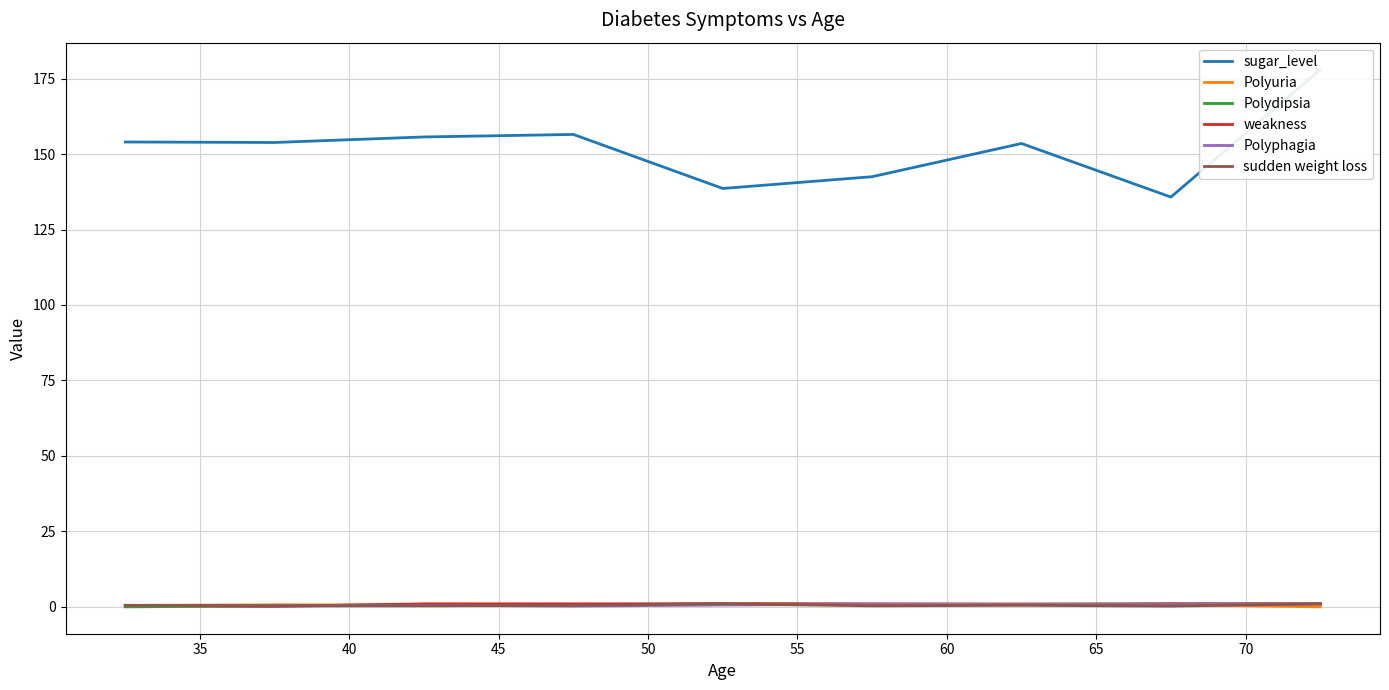

True or false: Polydipsia and sudden weight loss intersect in this chart.

False